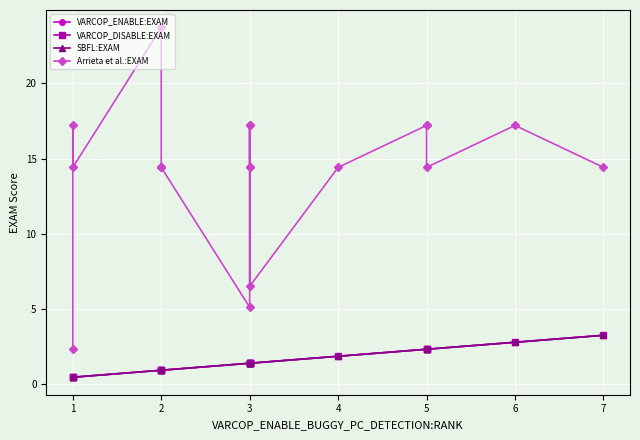

Which series has the largest range (max minus min)?

Arrieta et al.:EXAM